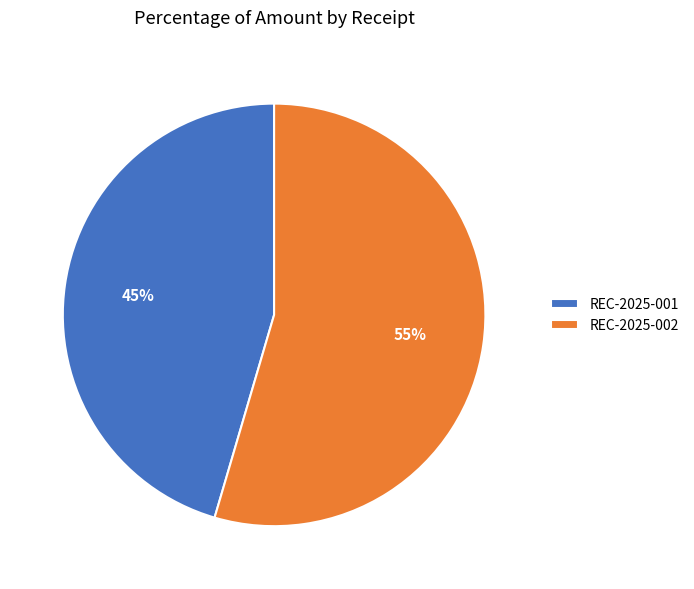

Which slice is the largest?

REC-2025-002